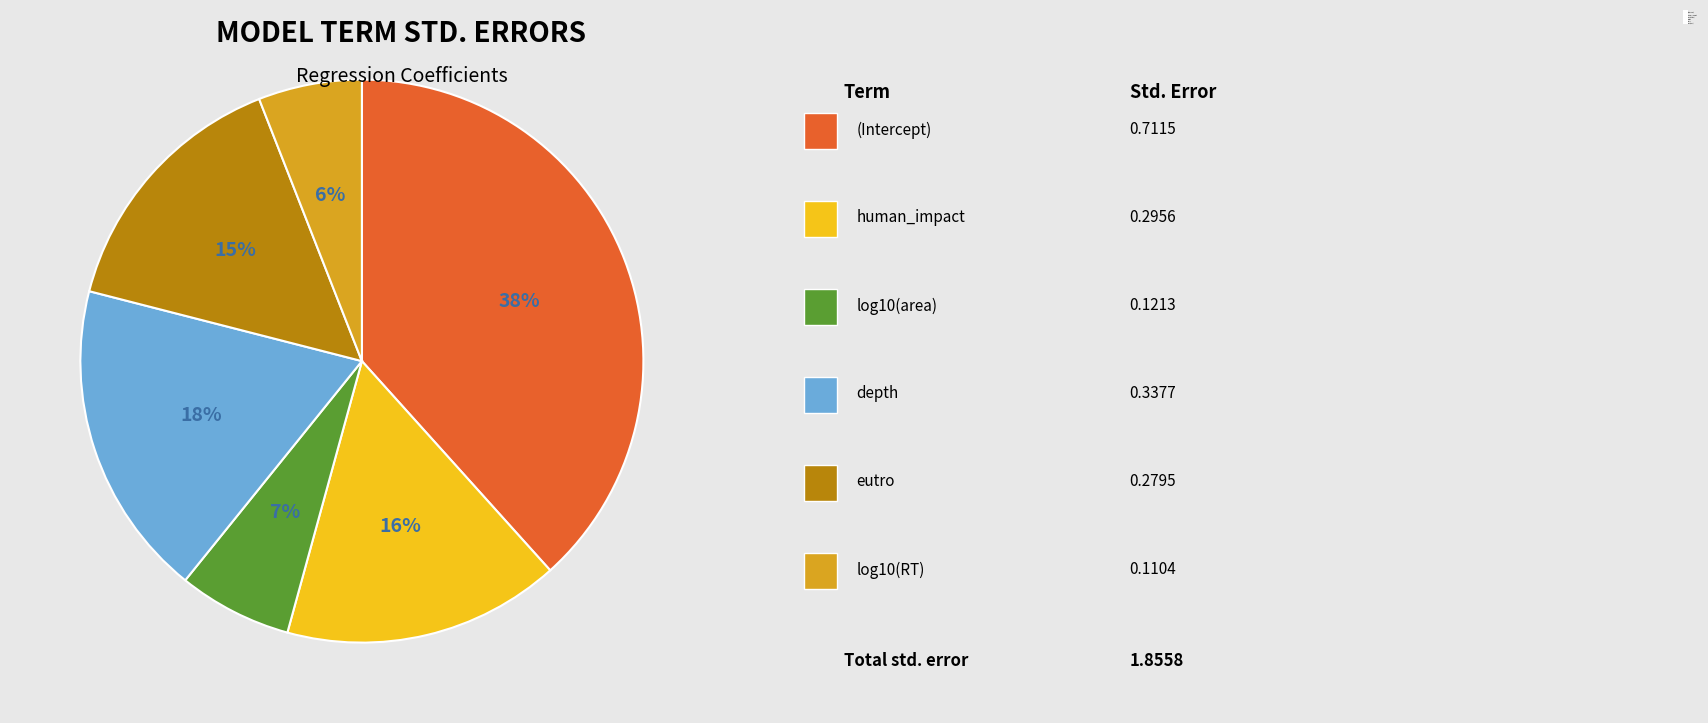

To the nearest percent, what is the difference between the depth and (Intercept) slice percentages?

20%